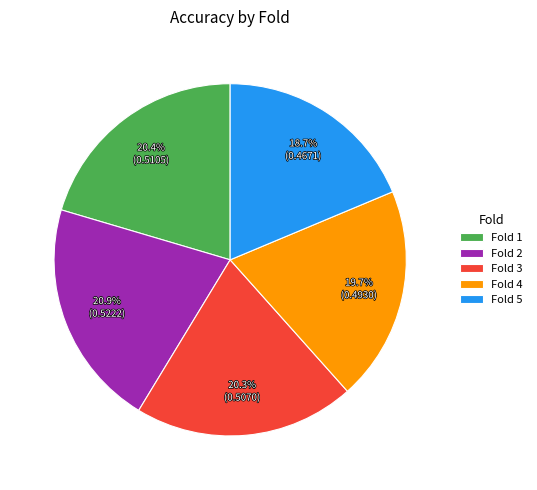

How many segments does this pie chart have?

5